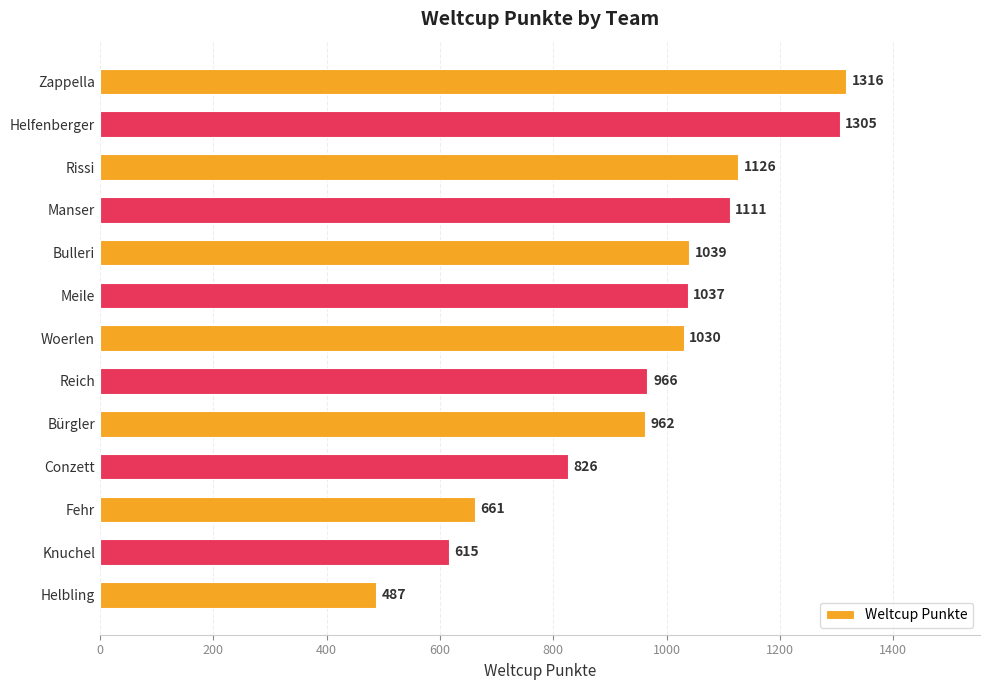

What is the label of the 1st bar from the bottom?

Helbling